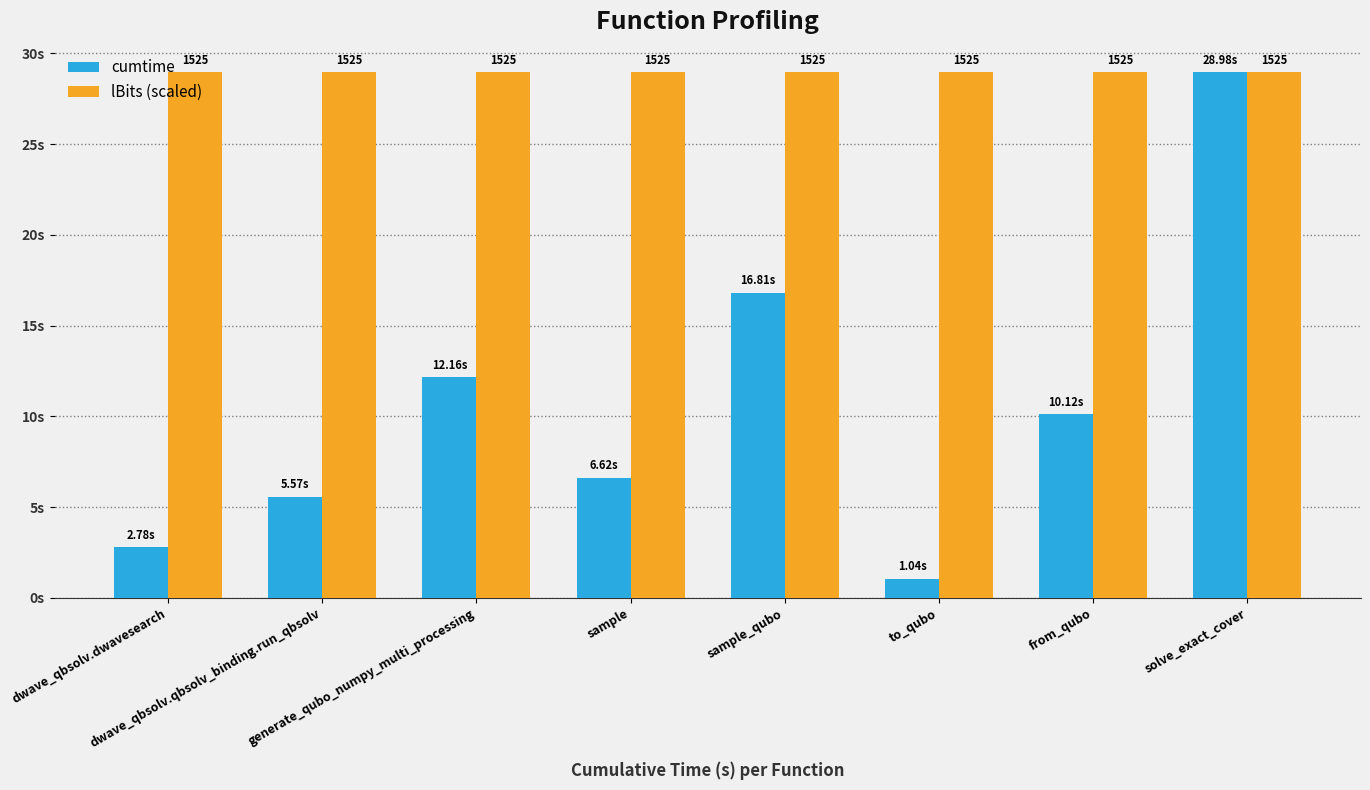

What are all the series names shown in the legend?

cumtime, lBits (scaled)